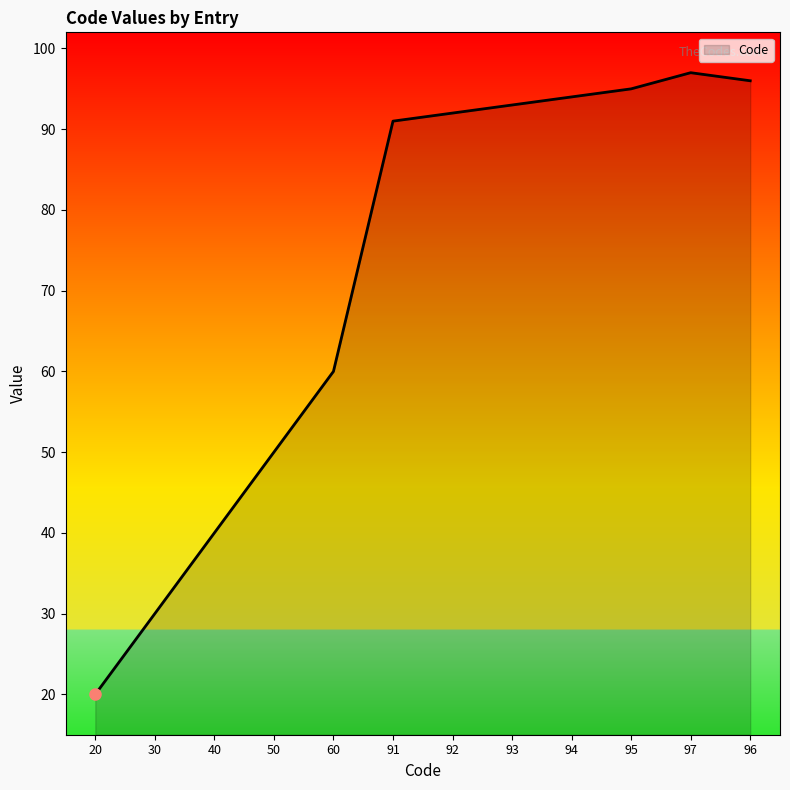

How many lines are shown in the chart?

1